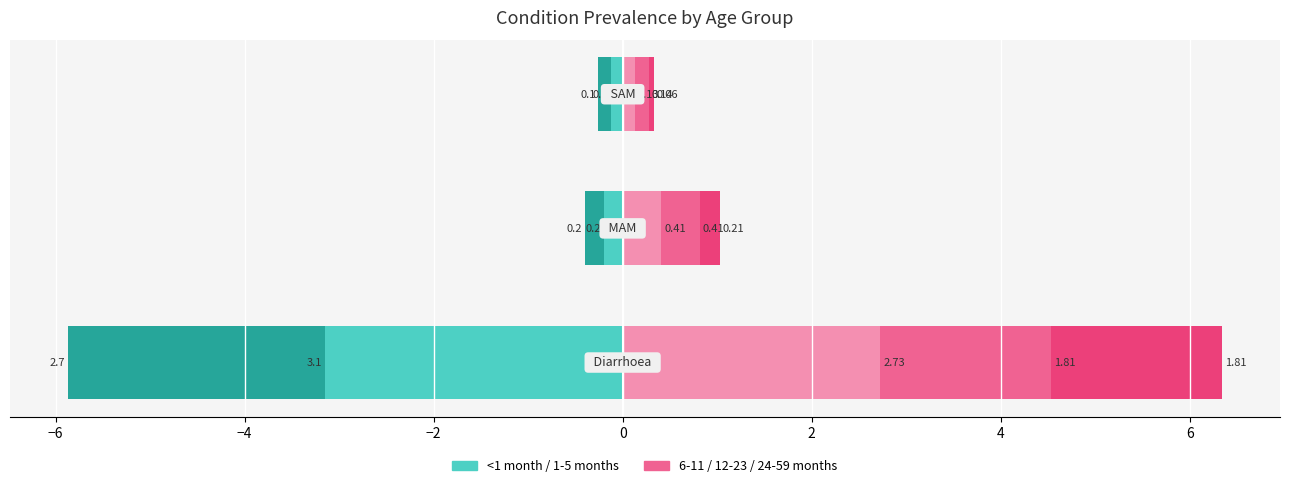

Which series has the largest total across all categories?

6-11 months